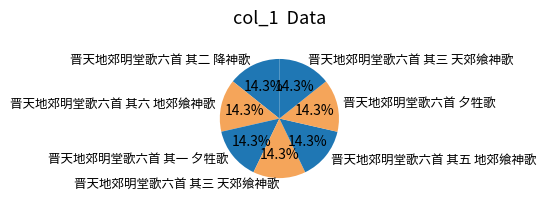

How many segments does this pie chart have?

7